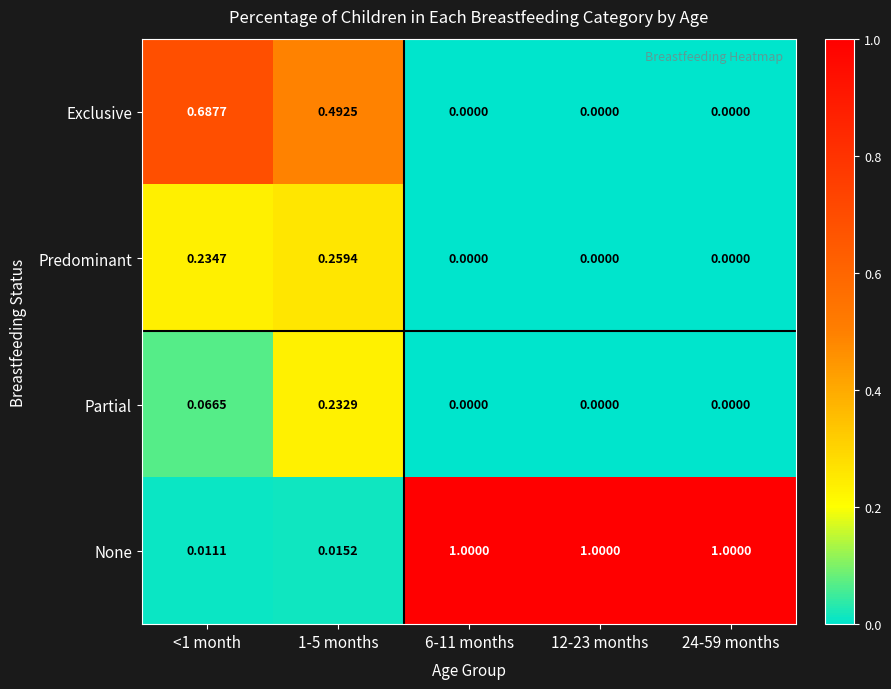

At how many categories does at least one series exceed 0?

5